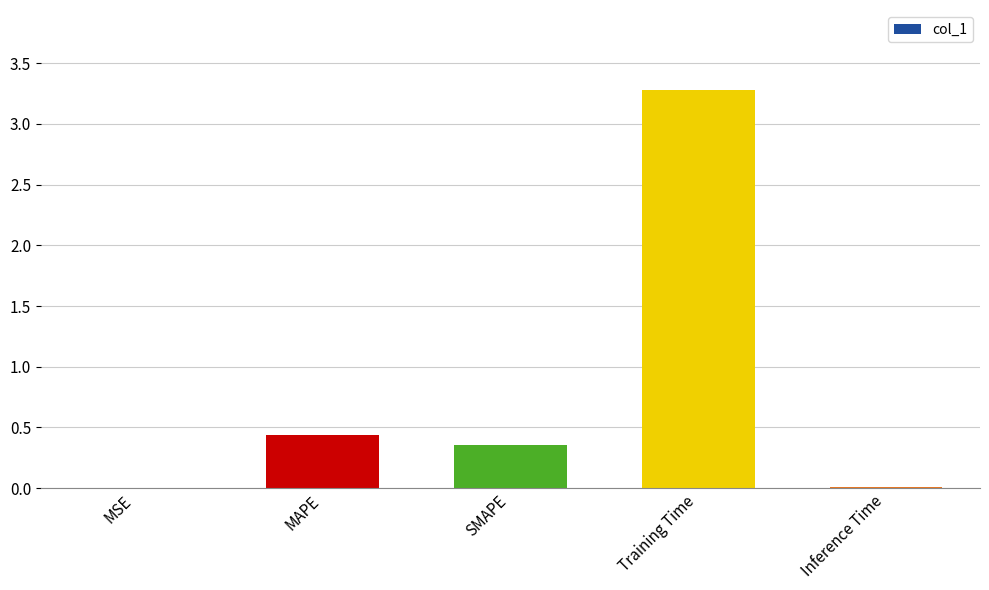

Which category has the highest value across all series?

Training Time